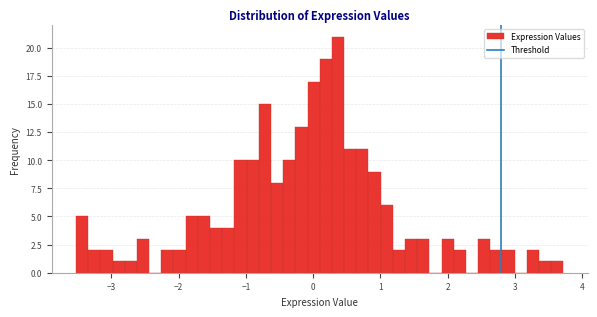

Around what value on the x-axis is the tallest bar? Give the approximate position of its centre, as read against the axis.

0.4